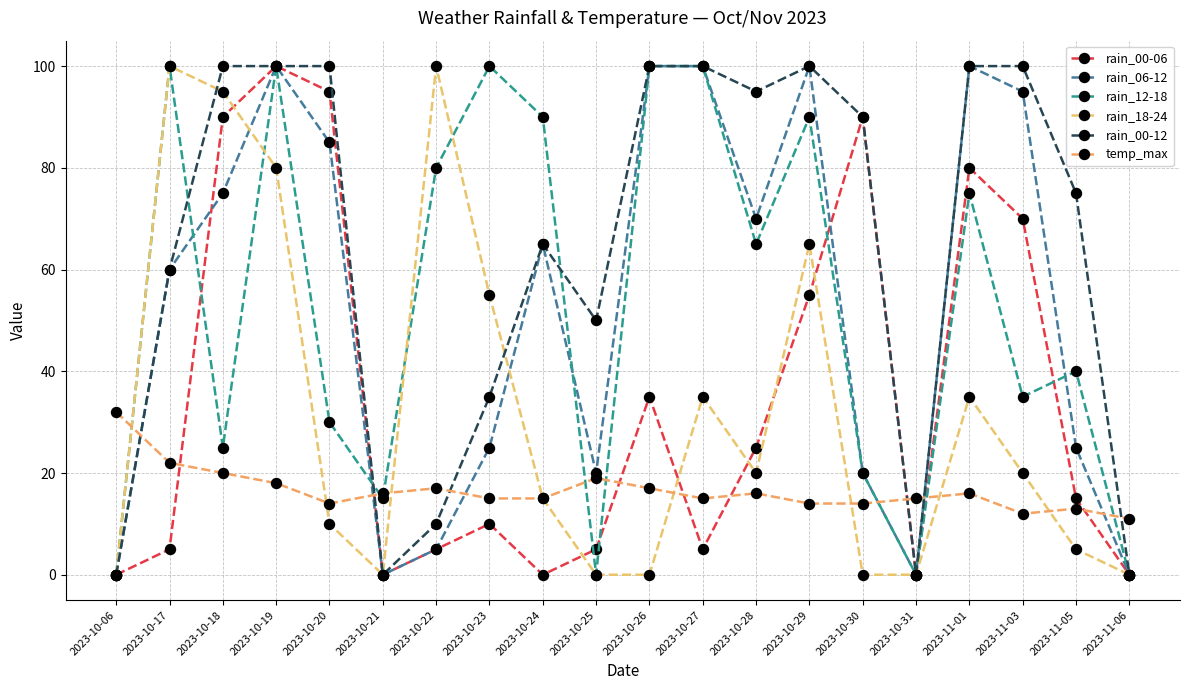

Reading left to right, extract all data points from this chart.

rain_00-06: 0	5	90	100	95	0	5	10	0	5	35	5	25	55	90	0	80	70	15	0
rain_06-12: 0	60	75	100	85	0	5	25	65	20	100	100	70	100	20	0	100	95	25	0
rain_12-18: 0	100	25	100	30	15	80	100	90	0	100	100	65	90	20	0	75	35	40	0
rain_18-24: 0	100	95	80	10	0	100	55	15	0	0	35	20	65	0	0	35	20	5	0
rain_00-12: 0	60	100	100	100	0	10	35	65	50	100	100	95	100	90	0	100	100	75	0
temp_max: 32	22	20	18	14	16	17	15	15	19	17	15	16	14	14	15	16	12	13	11